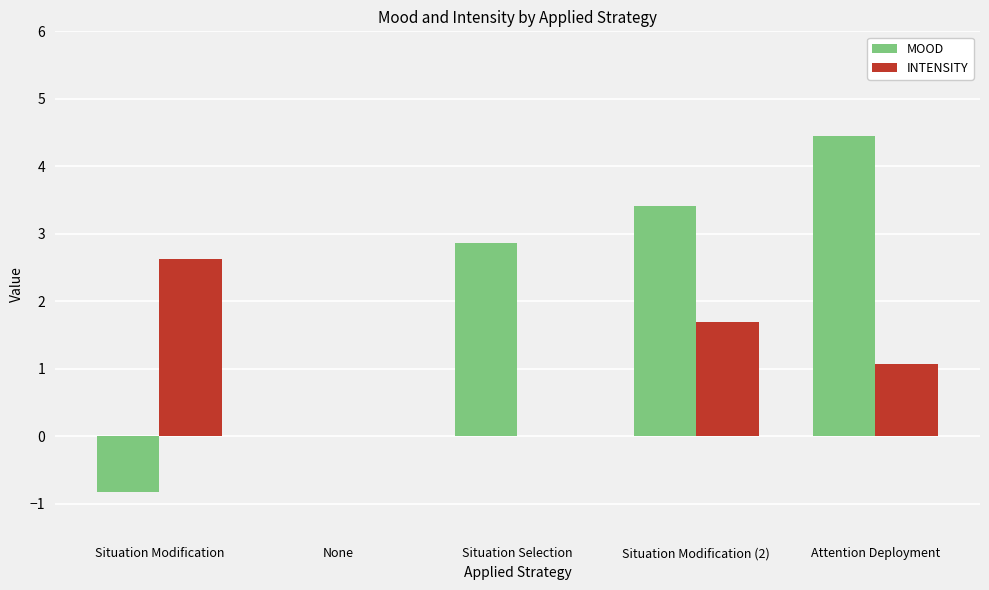

What are all the series names shown in the legend?

MOOD, INTENSITY